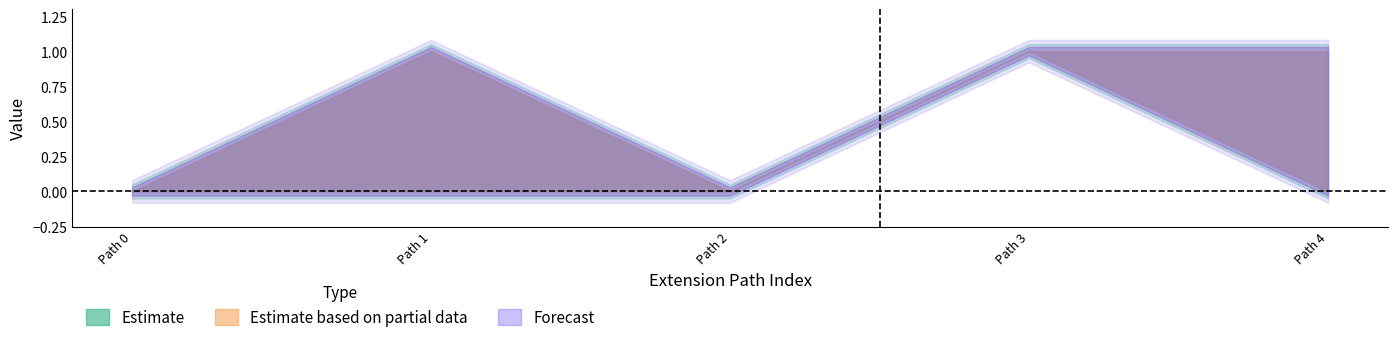

Does the chart display data point markers on the line(s)?

No